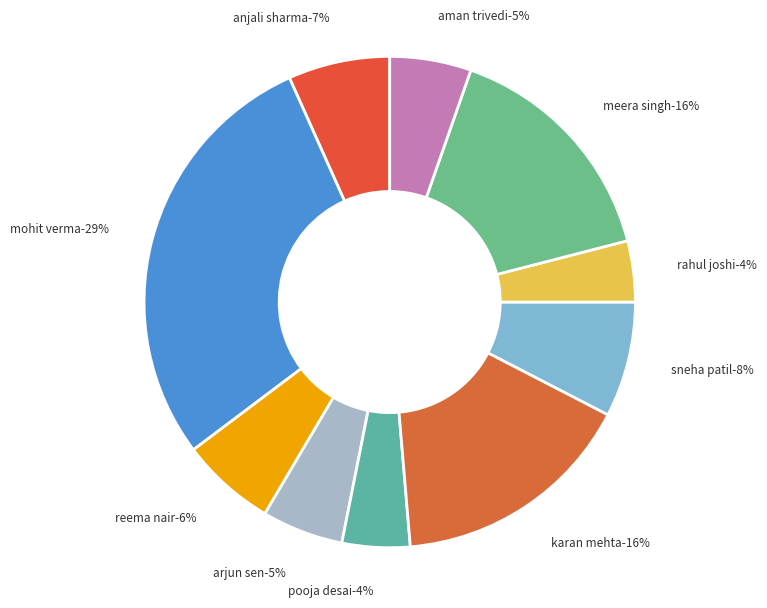

Which slice is the largest?

Mohit Verma